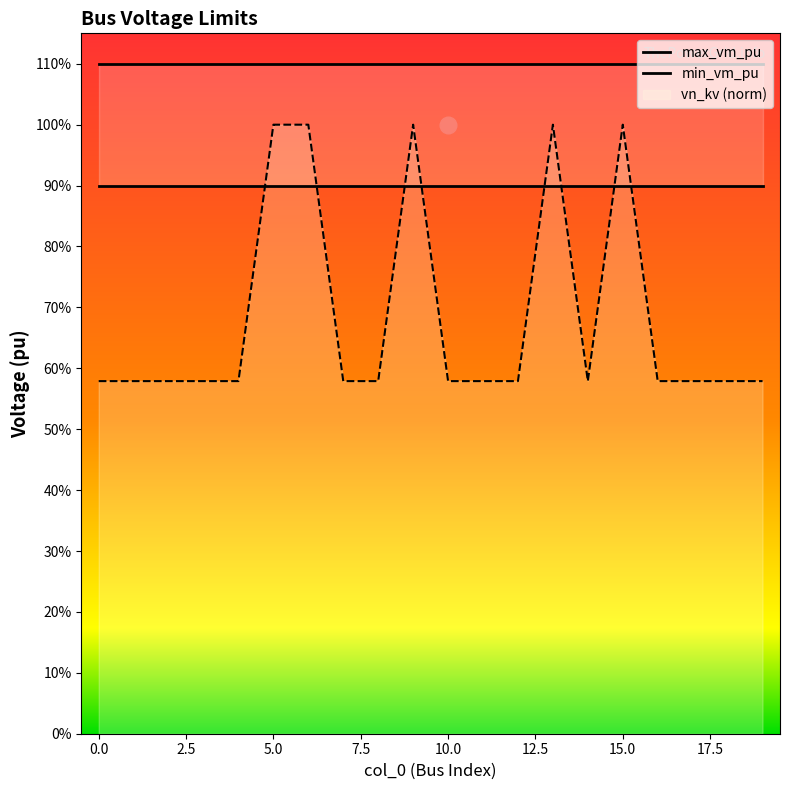

True or false: max_vm_pu and min_vm_pu intersect in this chart.

False